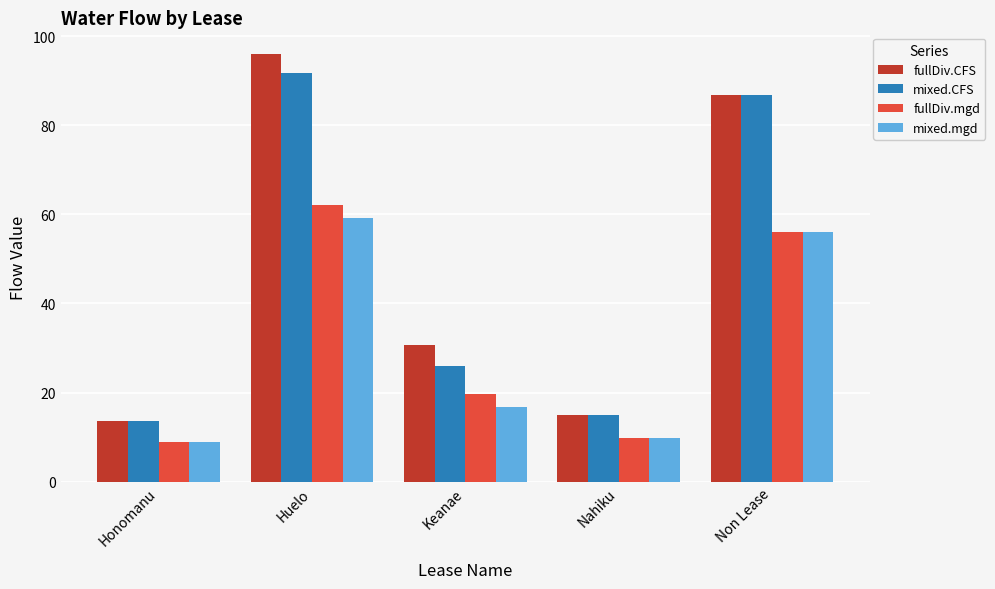

Reading left to right, what are all the values shown in this chart?

fullDiv.CFS: Honomanu=13.6	Huelo=96.0	Keanae=30.6	Nahiku=15.0	Non Lease=86.7
mixed.CFS: Honomanu=13.6	Huelo=91.7	Keanae=25.9	Nahiku=15.0	Non Lease=86.7
fullDiv.mgd: Honomanu=8.8	Huelo=62.1	Keanae=19.8	Nahiku=9.7	Non Lease=56.1
mixed.mgd: Honomanu=8.8	Huelo=59.3	Keanae=16.7	Nahiku=9.7	Non Lease=56.1